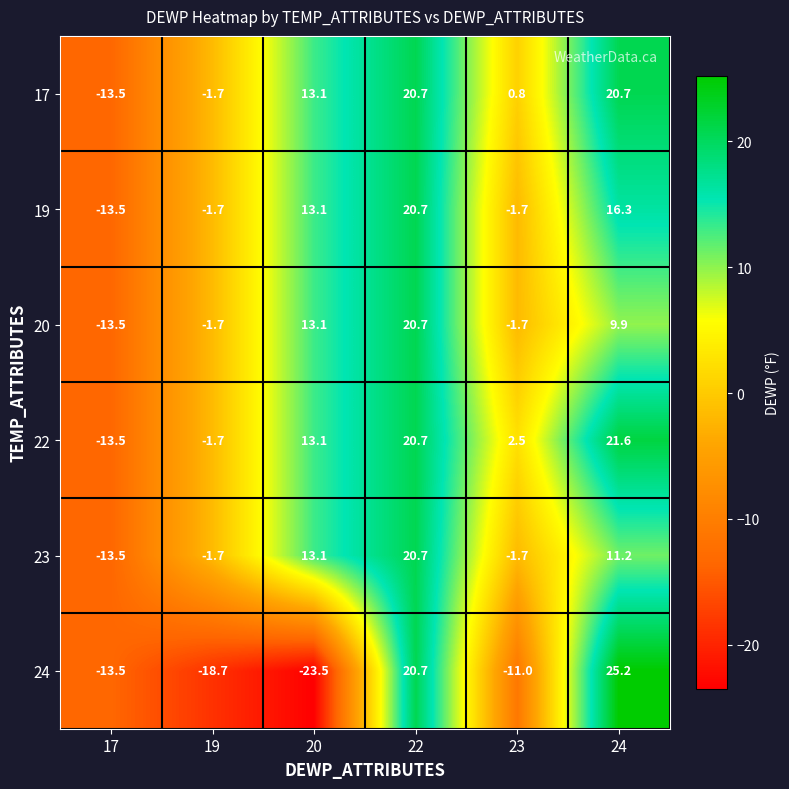

What is the maximum value shown in the chart?

25.2